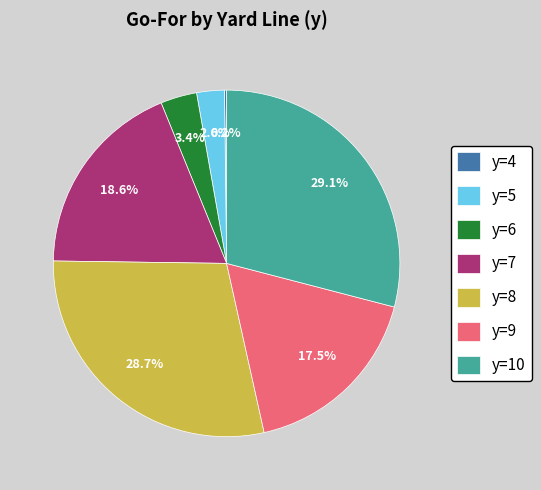

To the nearest percent, what is the difference between the largest and smallest slice percentages?

29%